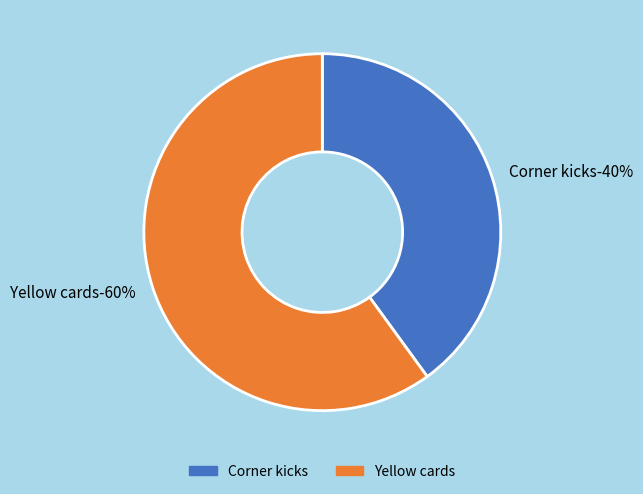

To the nearest percent, what portion does Corner kicks represent?

40%